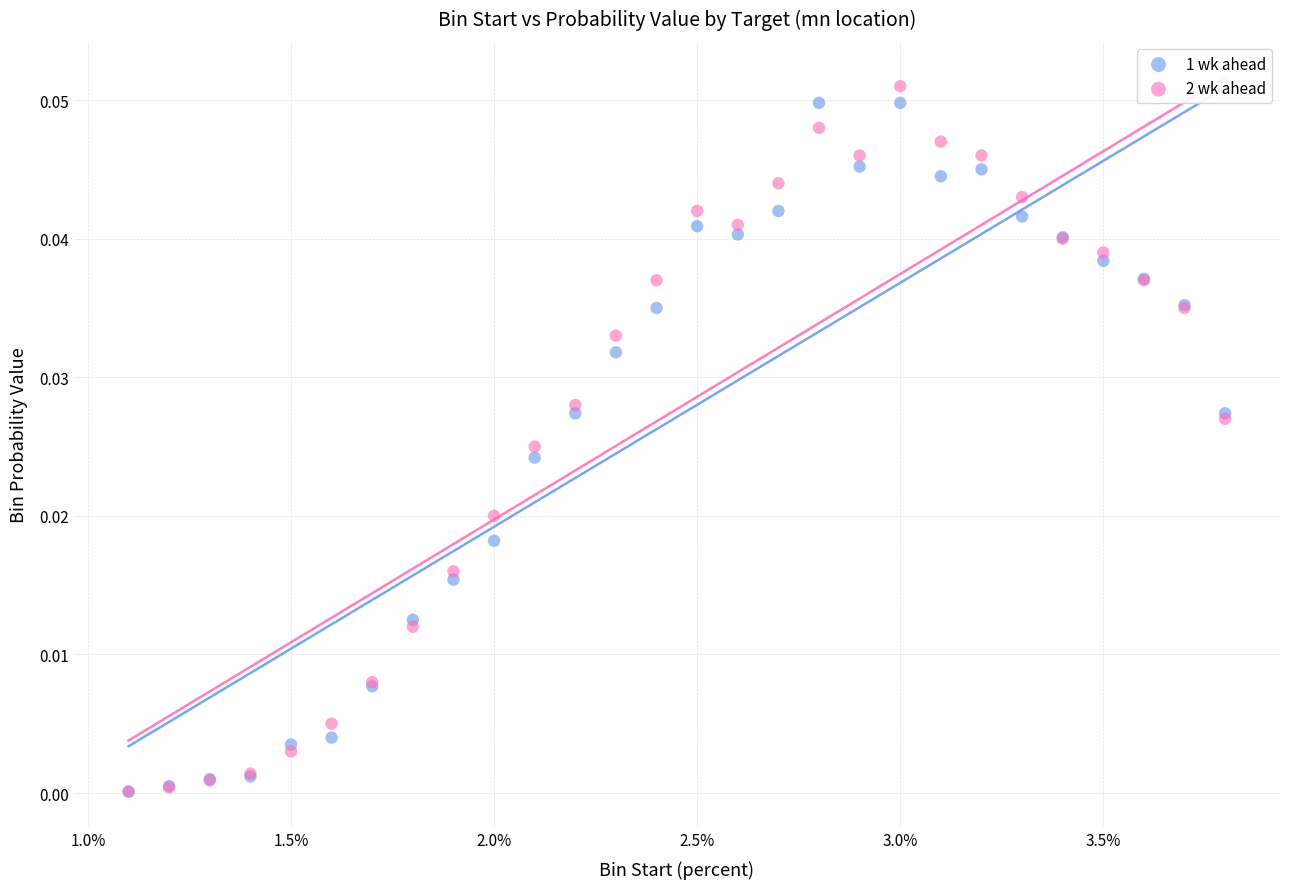

Which series has the largest Y range (max minus min)?

2 wk ahead